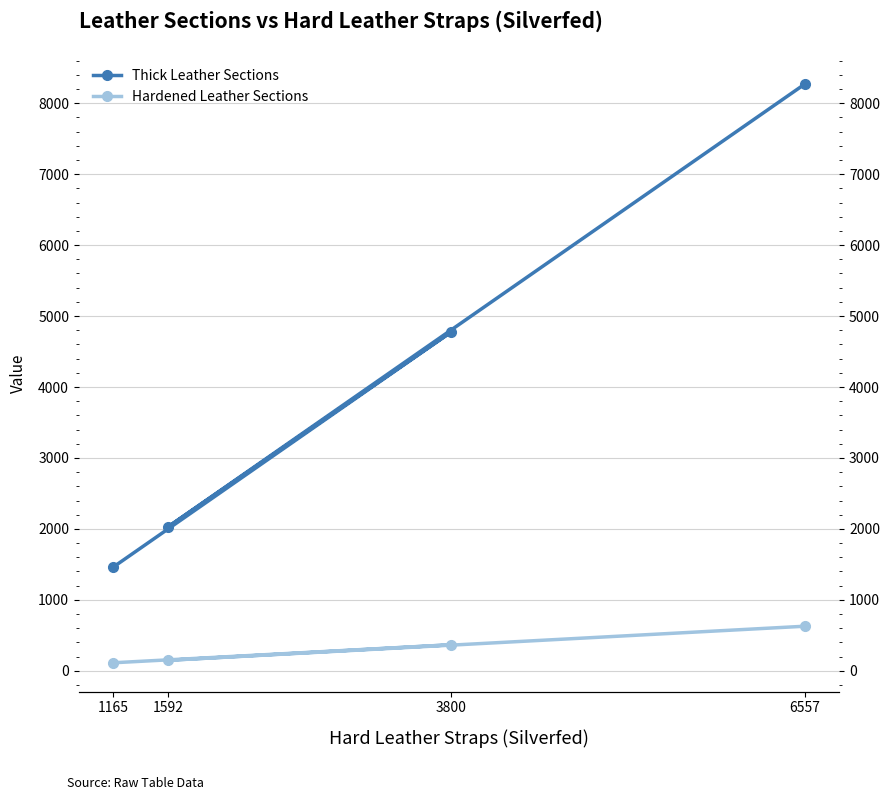

What is the label of the 2nd point from the left?

3800